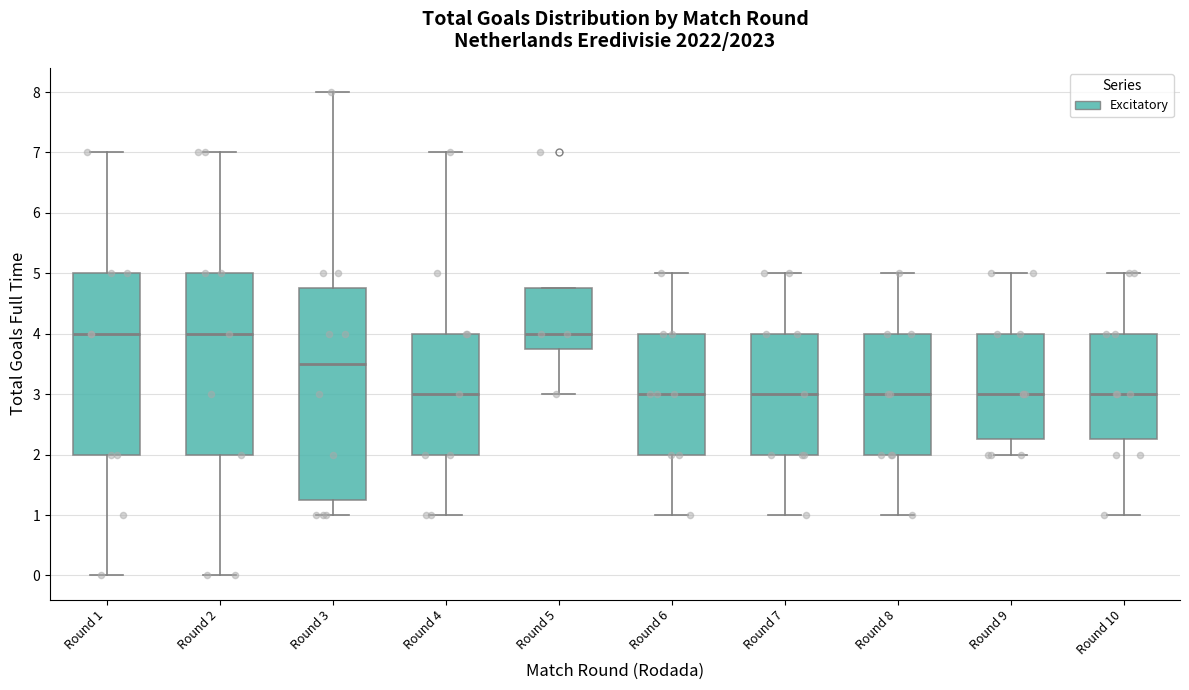

Reading left to right, transcribe this box plot: for each box, give where its median line is, the range the box spans, and where its two whiskers end, as read against the y-axis. The values are not printed on the chart, so give them approximately, as read against the axis.

Round 1: median 4.0, box 2.0 to 5.0, whiskers 0.0 to 7.0
Round 2: median 4.0, box 2.0 to 5.0, whiskers 0.0 to 7.0
Round 3: median 3.5, box 1.3 to 4.8, whiskers 1.0 to 8.0
Round 4: median 3.0, box 2.0 to 4.0, whiskers 1.0 to 7.0
Round 5: median 4.0, box 3.8 to 4.8, whiskers 3.0 to 4.8
Round 6: median 3.0, box 2.0 to 4.0, whiskers 1.0 to 5.0
Round 7: median 3.0, box 2.0 to 4.0, whiskers 1.0 to 5.0
Round 8: median 3.0, box 2.0 to 4.0, whiskers 1.0 to 5.0
Round 9: median 3.0, box 2.3 to 4.0, whiskers 2.0 to 5.0
Round 10: median 3.0, box 2.3 to 4.0, whiskers 1.0 to 5.0